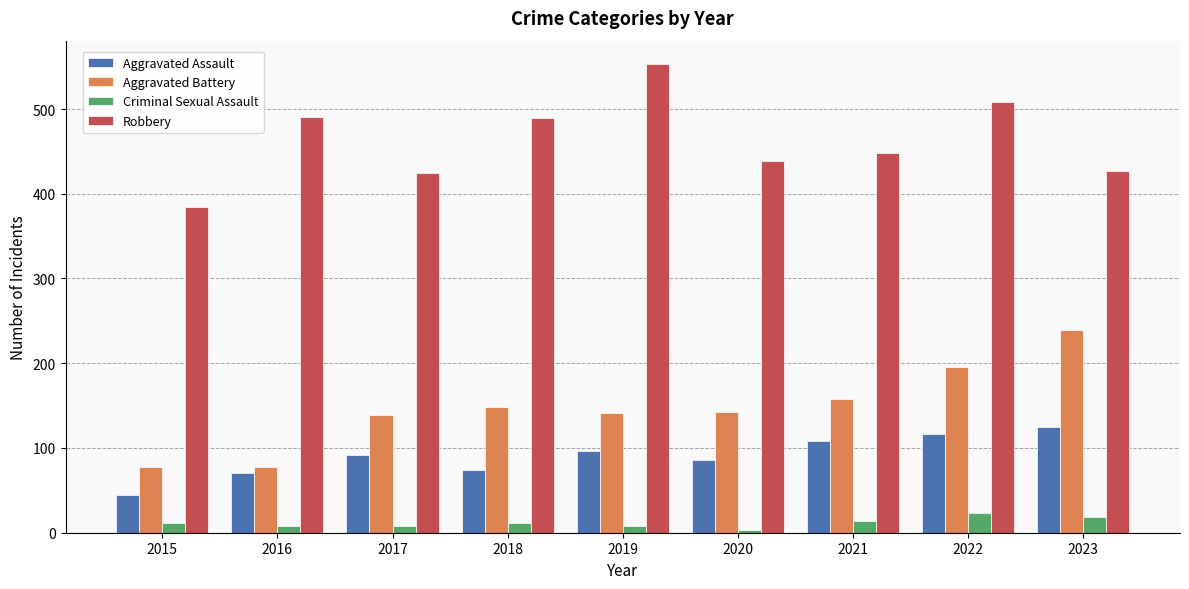

At which label does Aggravated Battery reach its peak?

2023